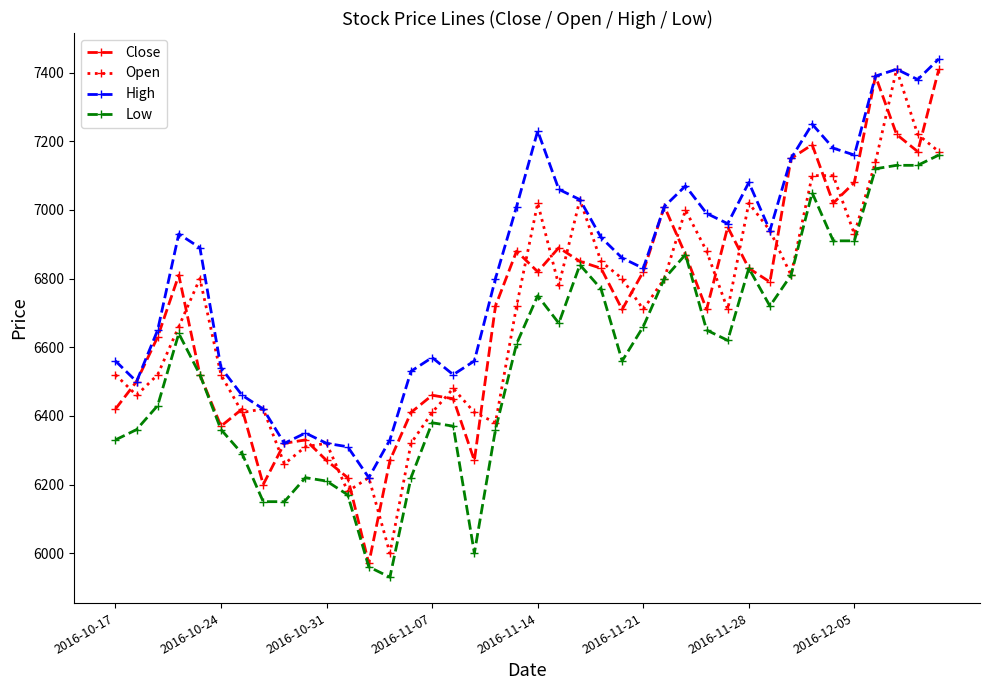

True or false: High has more than 1 points higher than both neighbors.

True